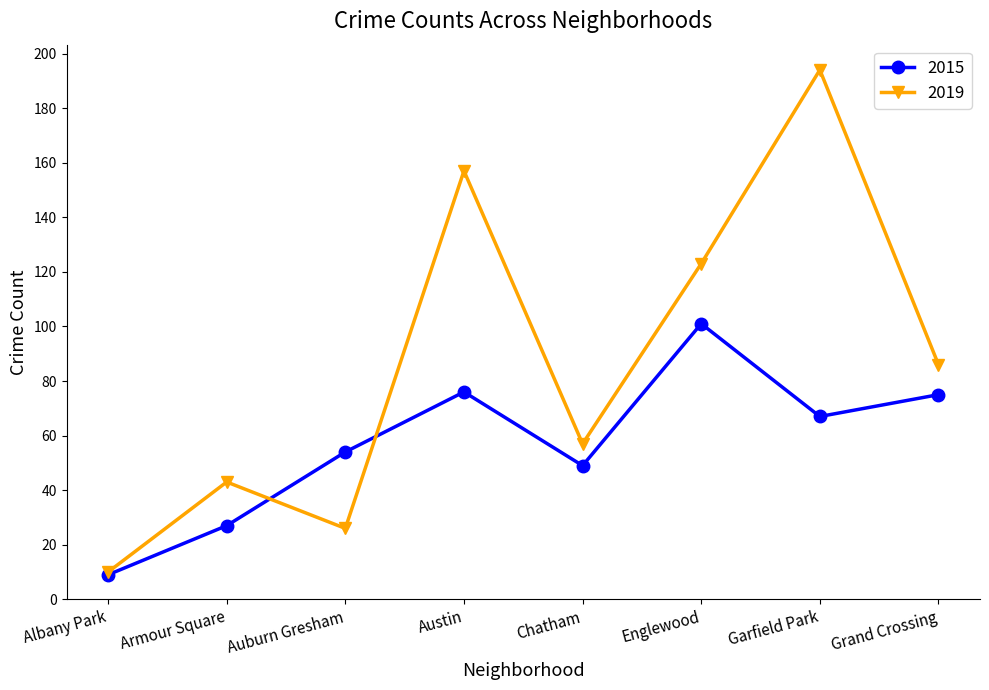

What is the value of the 2015 point at the 6th from the left?

101